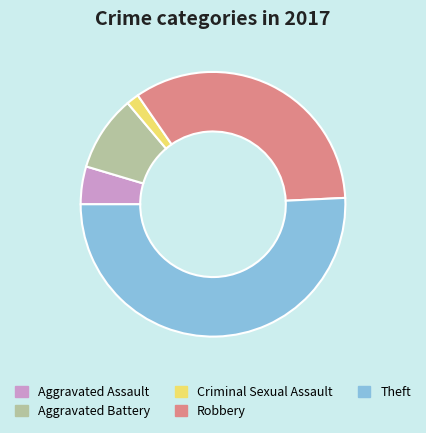

Combined, do Theft and Criminal Sexual Assault account for over 50%?

Yes